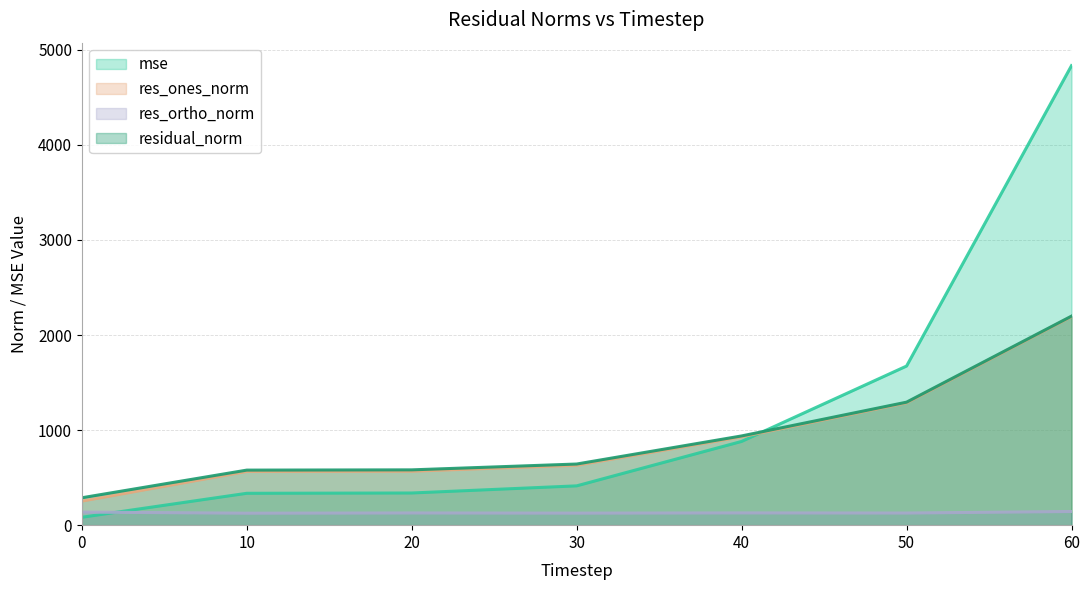

Is the value of residual_norm at 20 greater than the value of mse at 10?

Yes